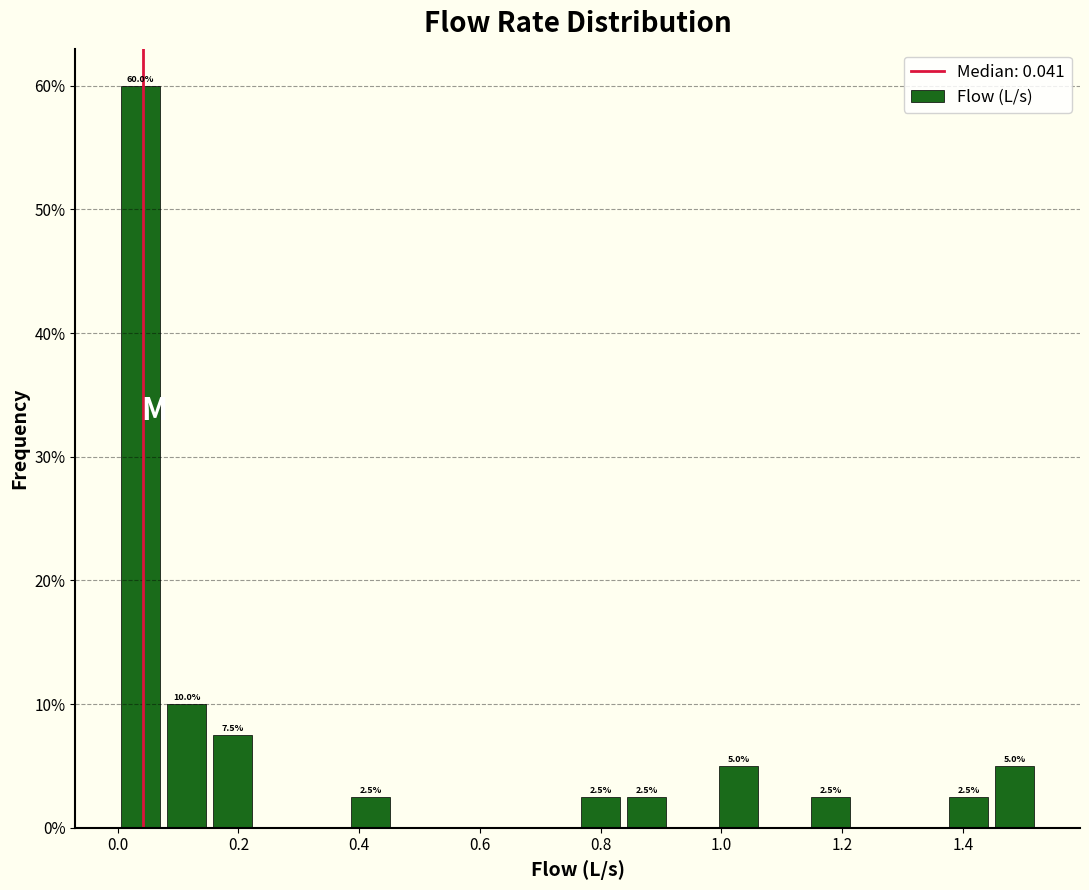

Around what value on the x-axis is the tallest bar? Give the approximate position of its centre, as read against the axis.

0.04